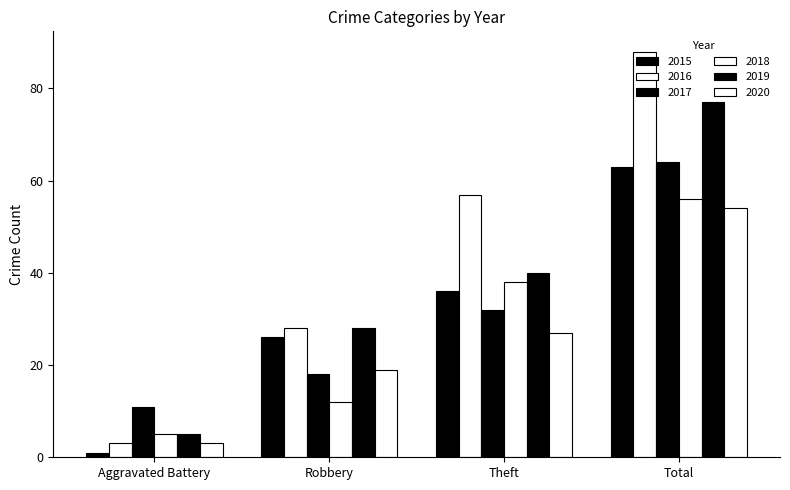

How many distinct data groups are displayed?

6